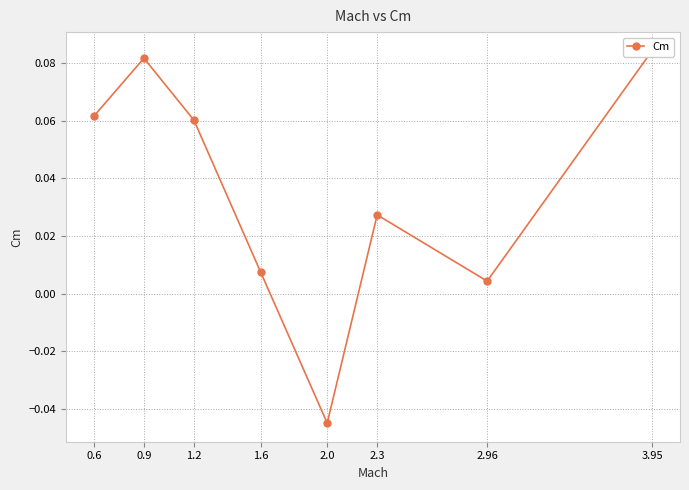

Reading right to left, what are all the values shown in this chart?

0.1	0.0	0.0	-0.0	0.0	0.1	0.1	0.1